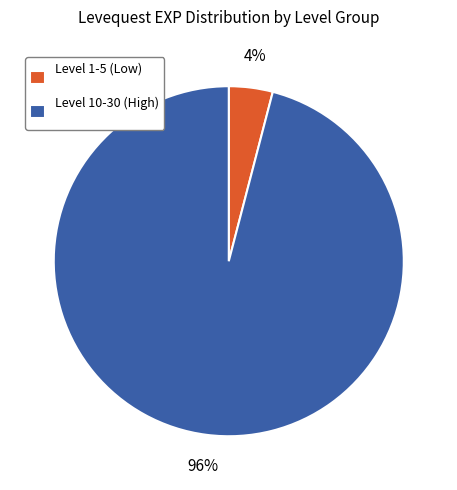

Which category accounts for the majority?

Level 10-30 (High)